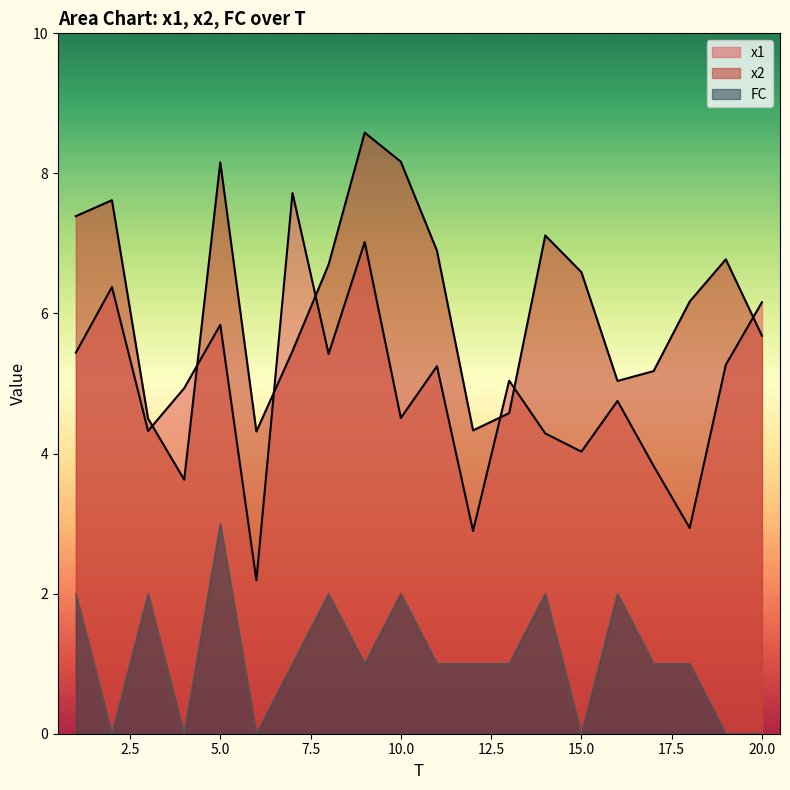

The value of FC at 11 is 0.5. True or false?

False